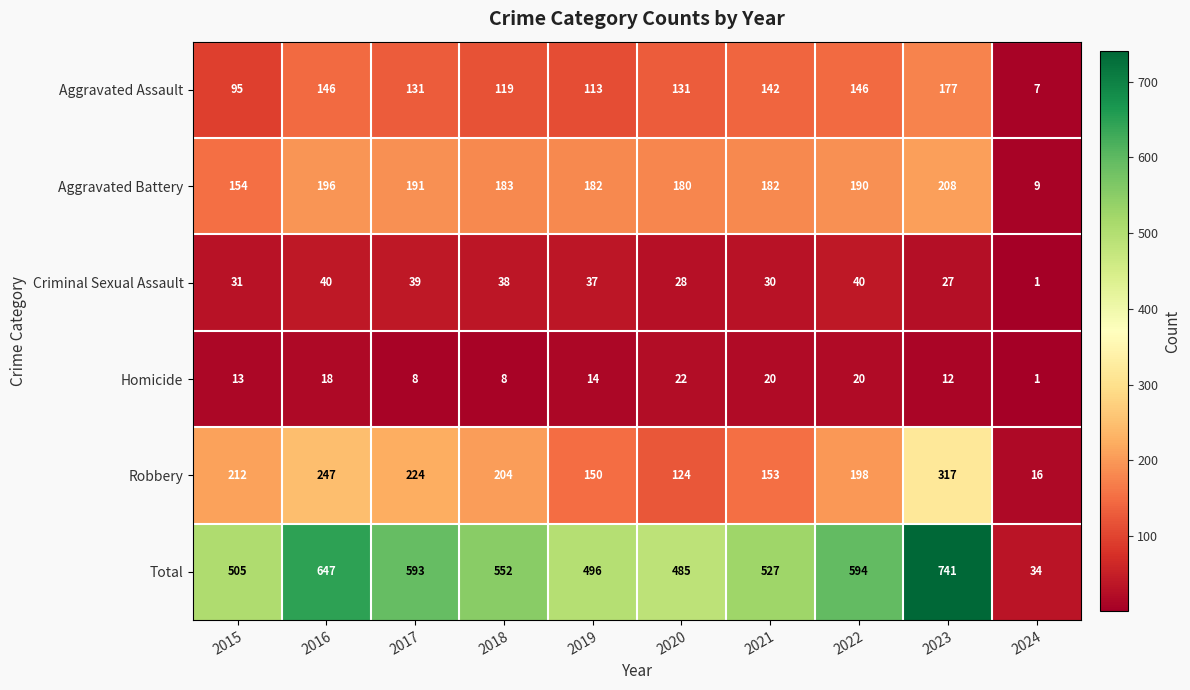

Where does the Homicide series first go above 14?

2016